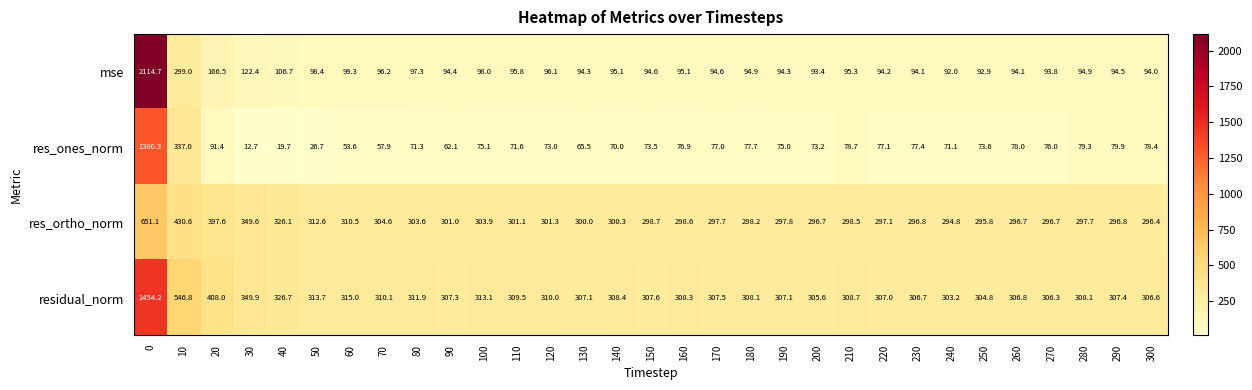

Which series has the largest total across all categories?

residual_norm